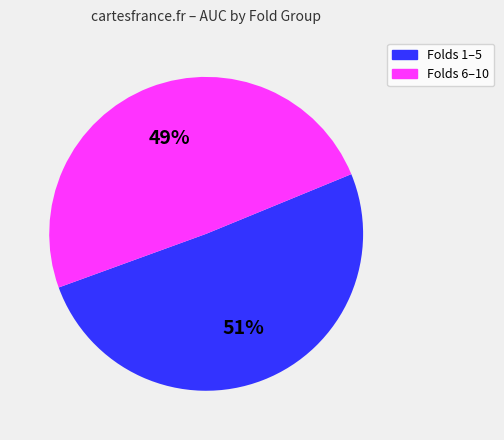

Count the number of slices in the pie.

2